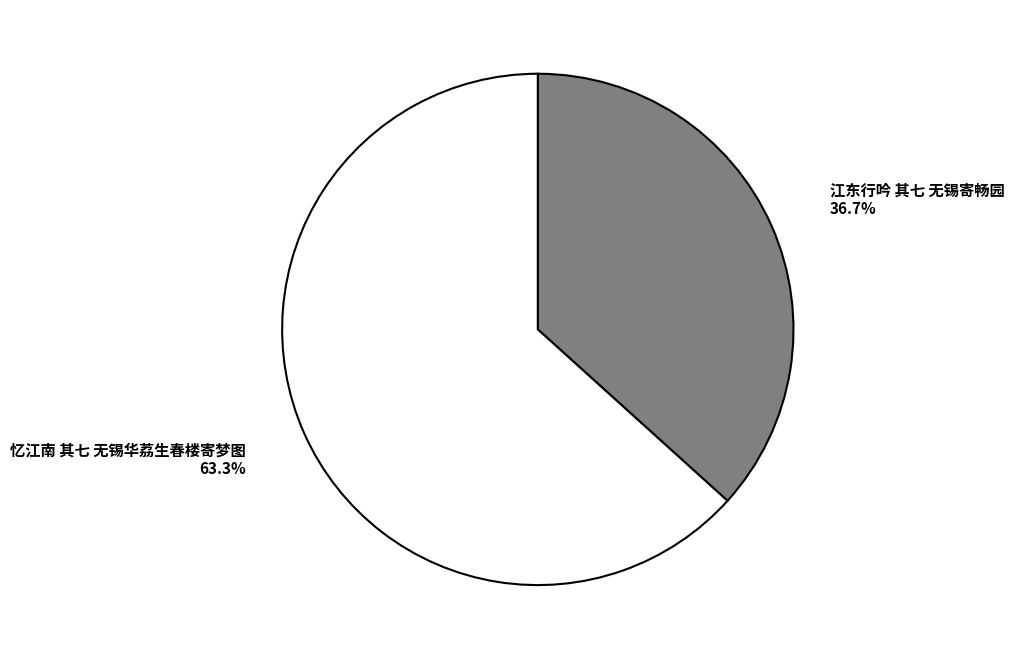

Which has a higher value, 忆江南 其七 无锡华荔生春楼寄梦图 or 江东行吟 其七 无锡寄畅园?

忆江南 其七 无锡华荔生春楼寄梦图